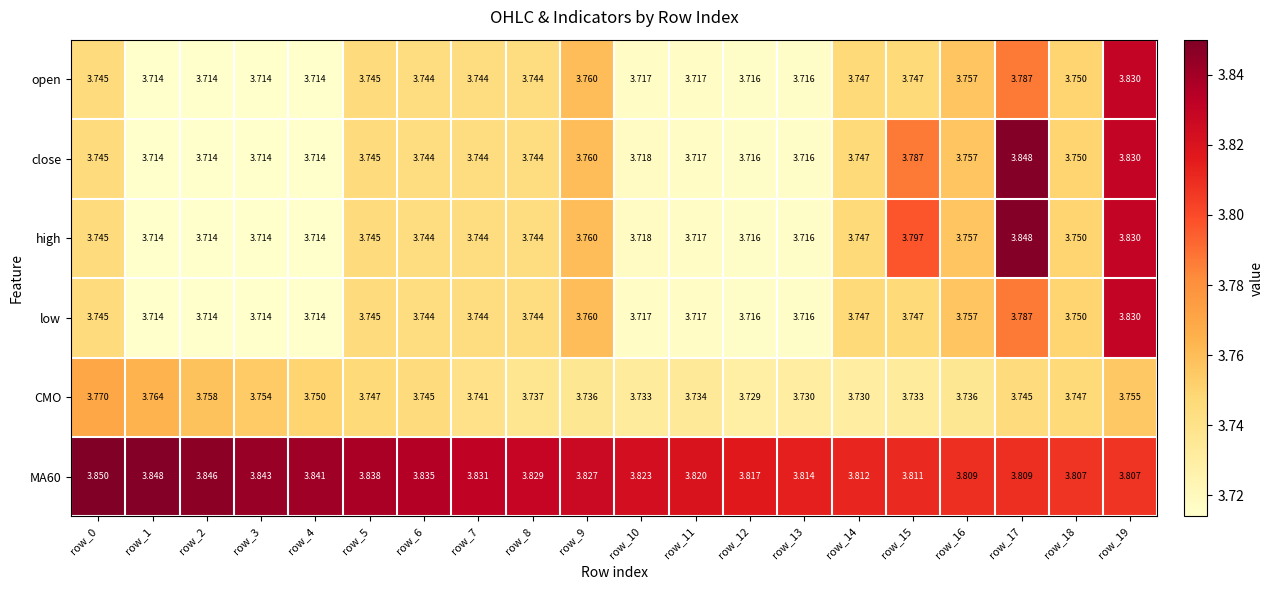

How many distinct data groups are displayed?

6